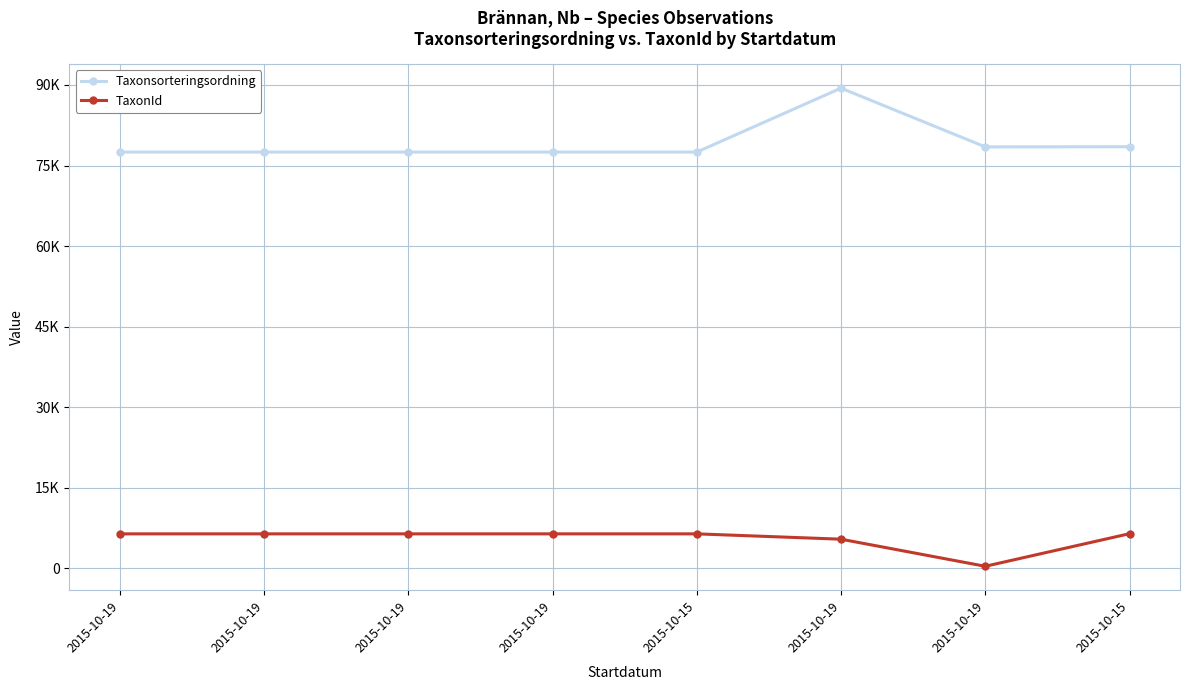

Rank the series at 2015-10-19 from highest to lowest value.

Taxonsorteringsordning, TaxonId